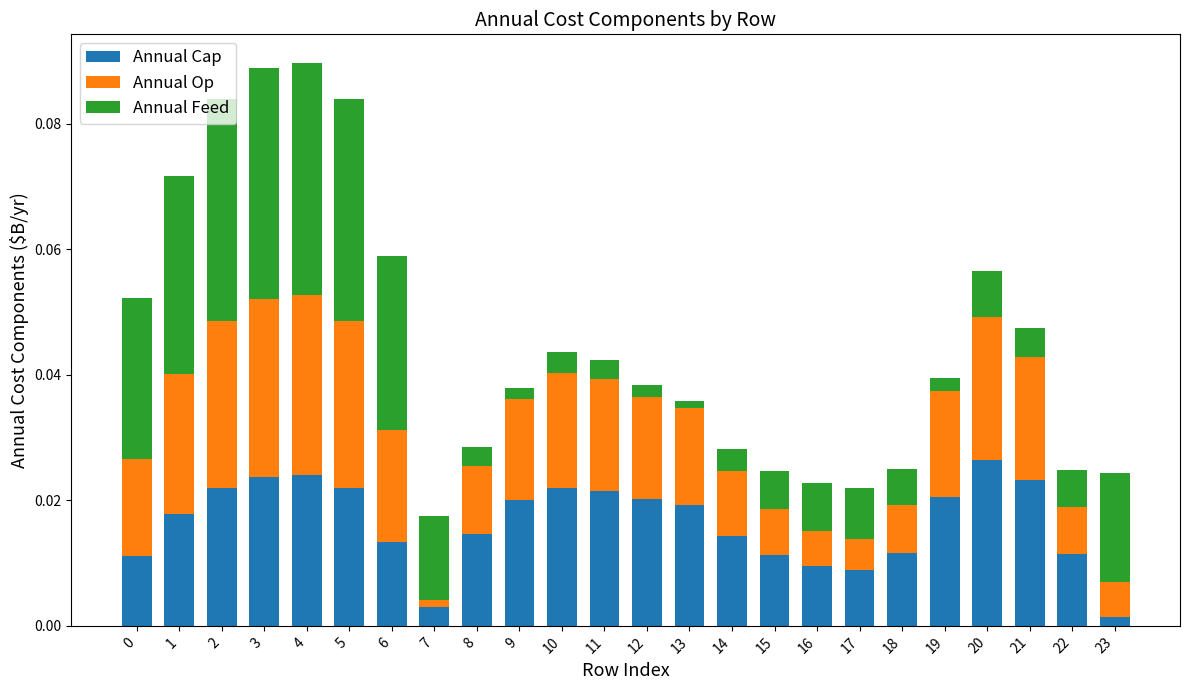

What is the sum of all Annual Cap values?

0.4